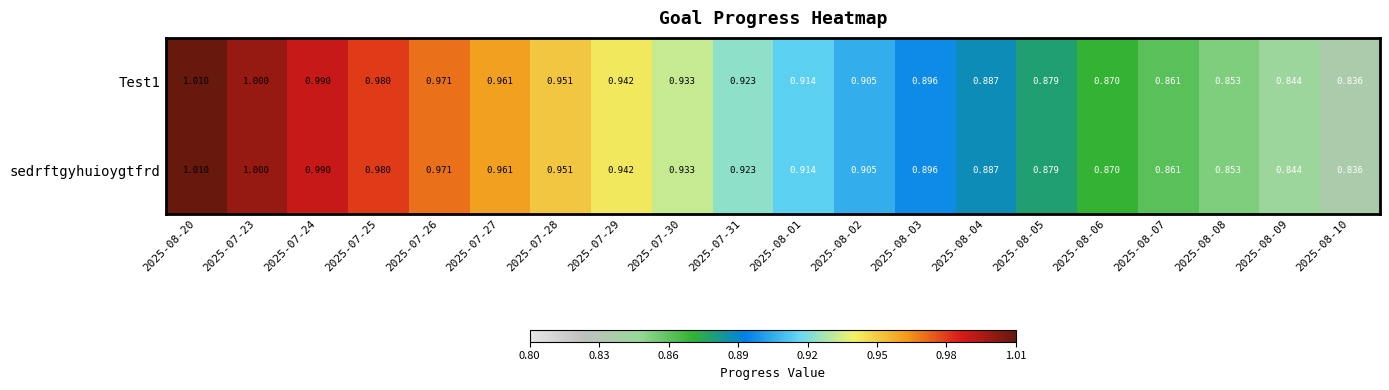

Is the value of Test1 at 2025-08-03 greater than the value of sedrftgyhuioygtfrd at 2025-07-29?

No